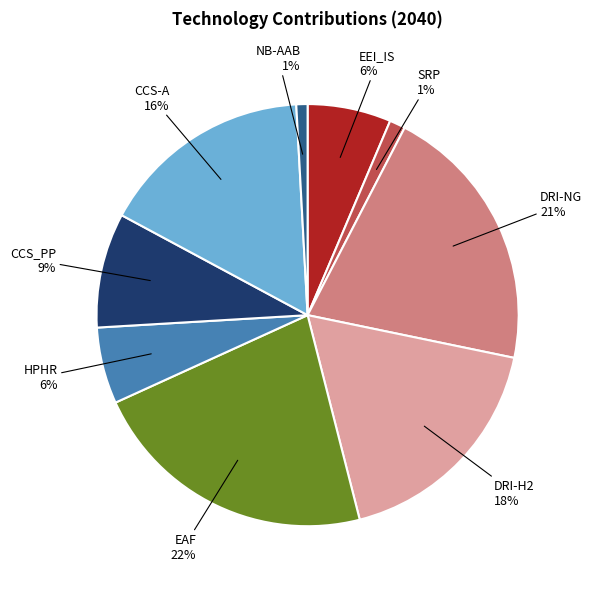

Do CCS_PP and SRP together represent more than half of the pie?

No